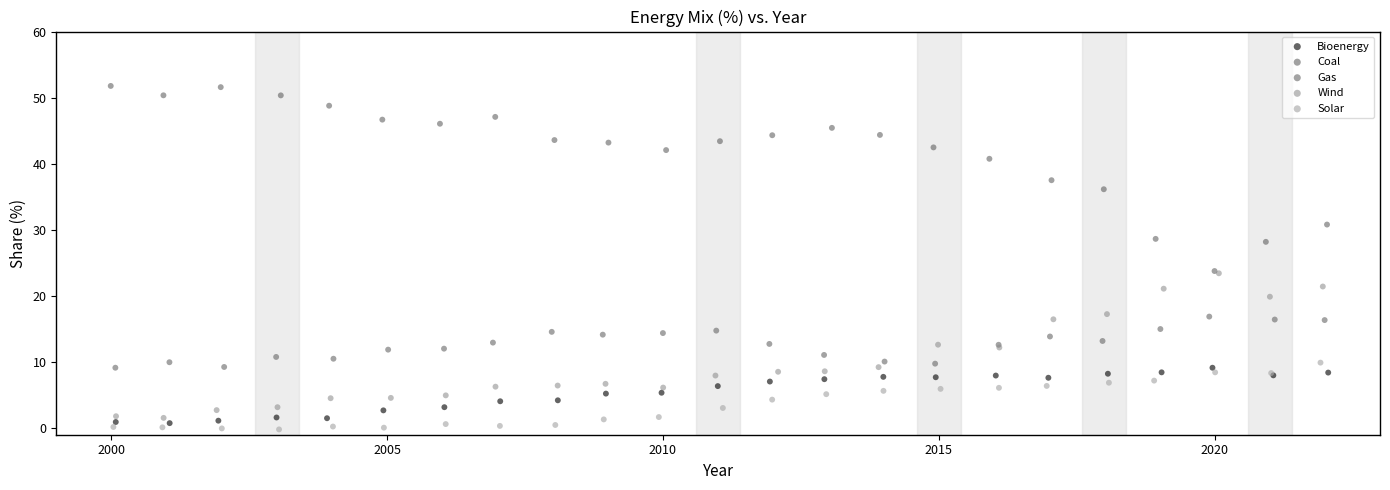

Which series reaches the maximum Y coordinate?

Coal